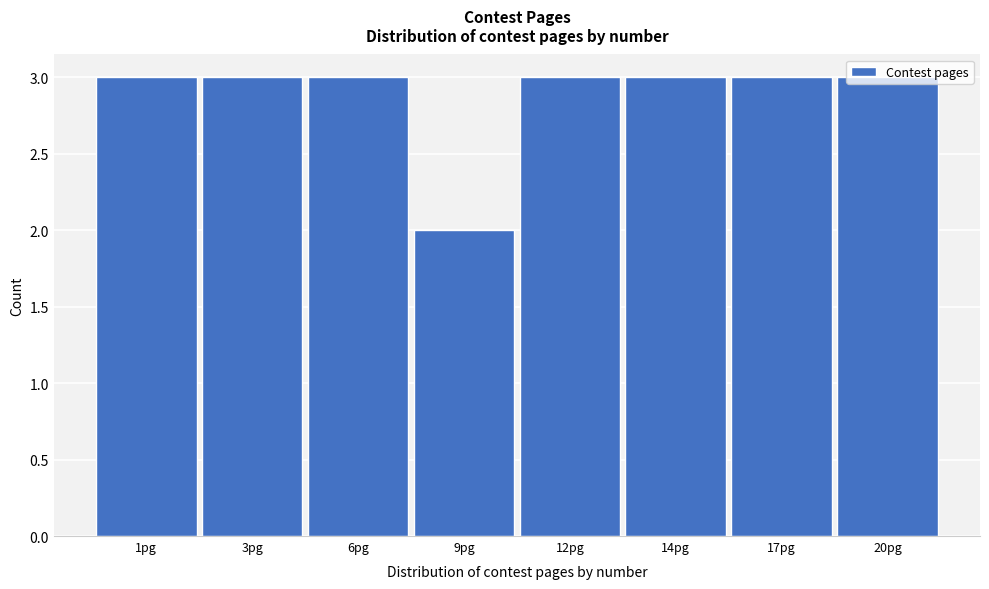

What is the label of the 7th bar from the right?

3pg